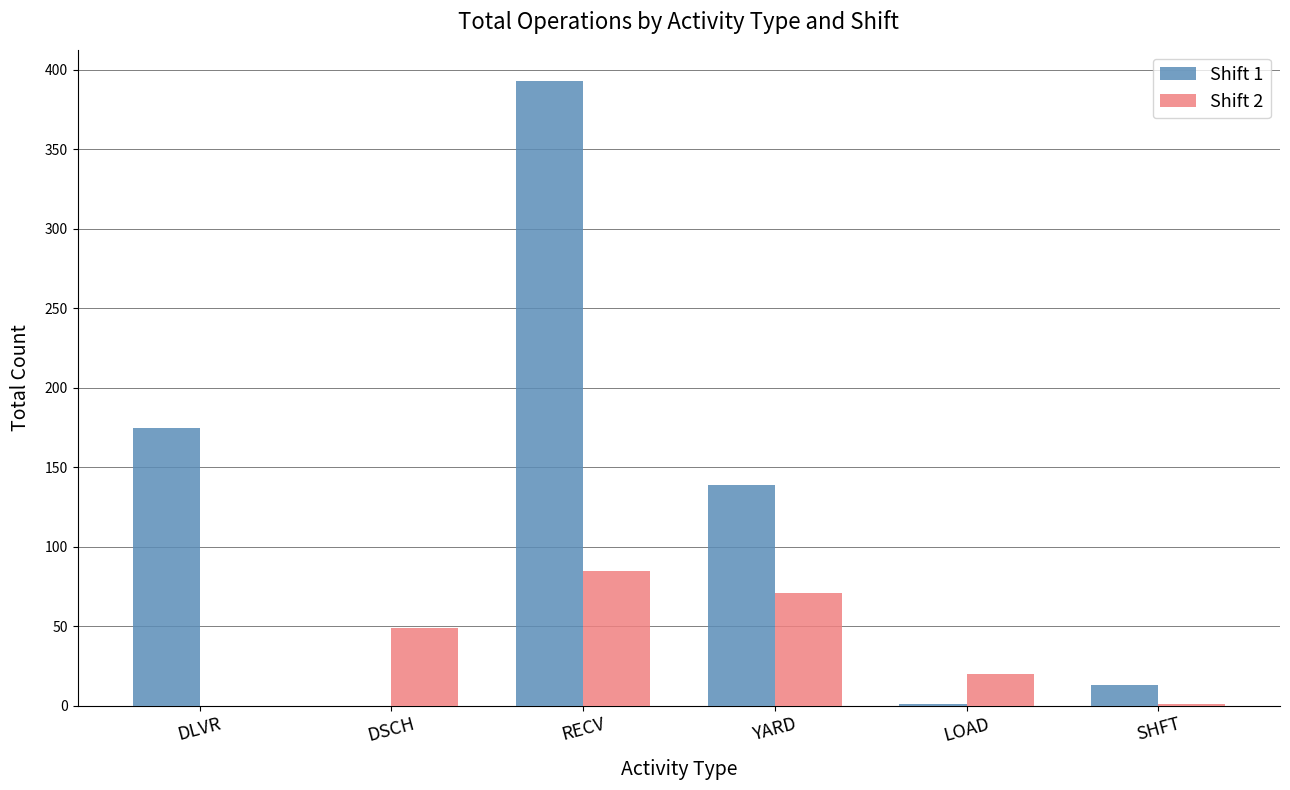

What is the maximum value shown in the chart?

393